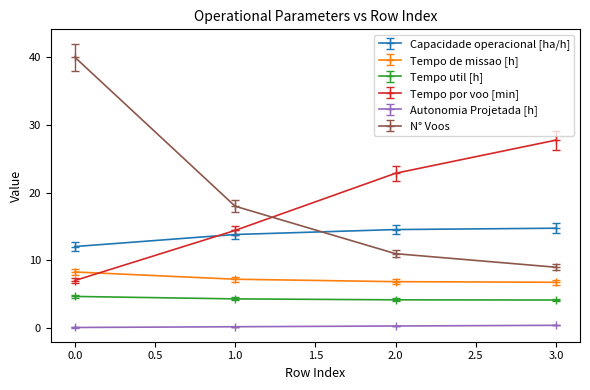

What is the average value of the Tempo util [h] series?

4.3